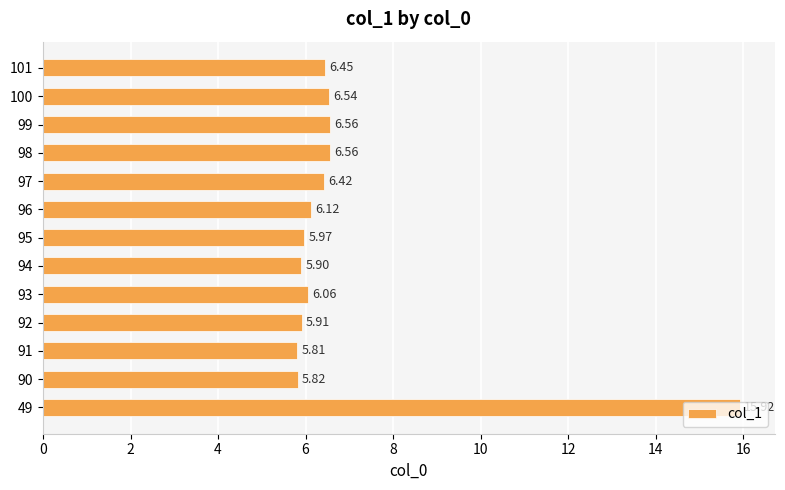

What is the ratio of the value at 91 to the value at 97?

0.9